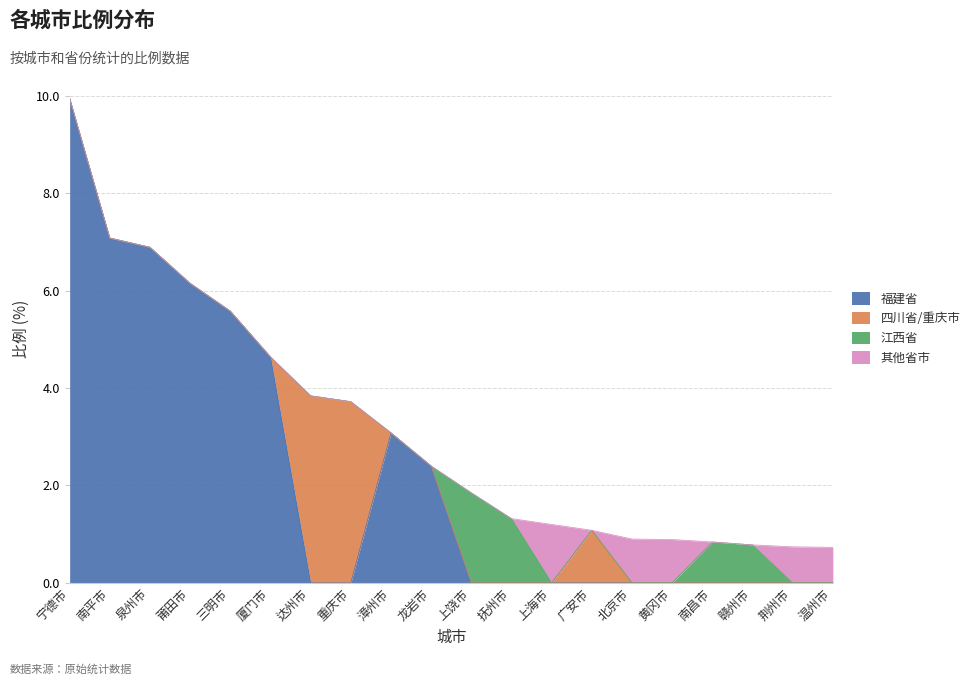

At which category does the chart reach its minimum across all series?

达州市